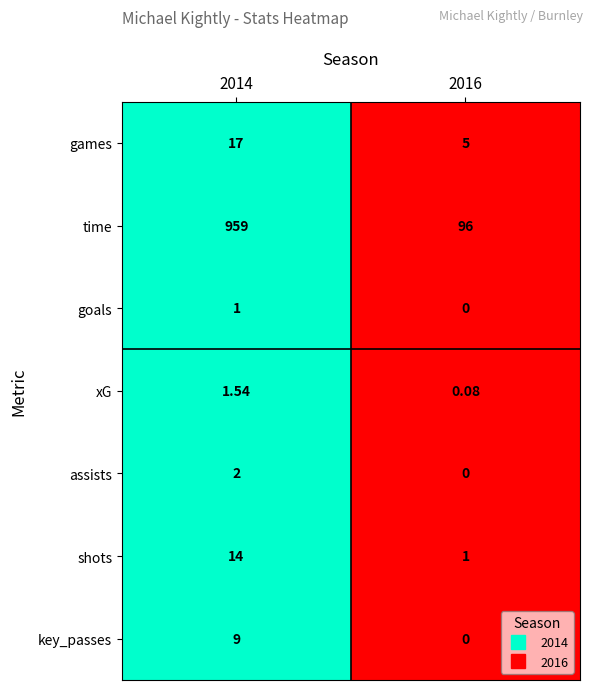

List the series in order of their peak value, lowest first.

goals, xG, assists, key_passes, shots, games, time